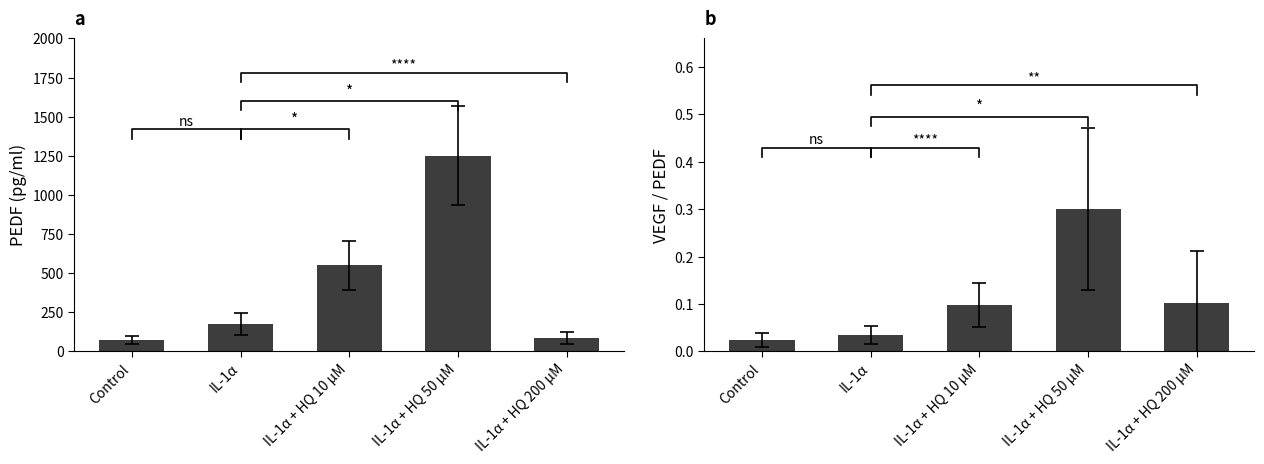

What is the total value across all series at IL-1α + HQ 10 μM?

552.1